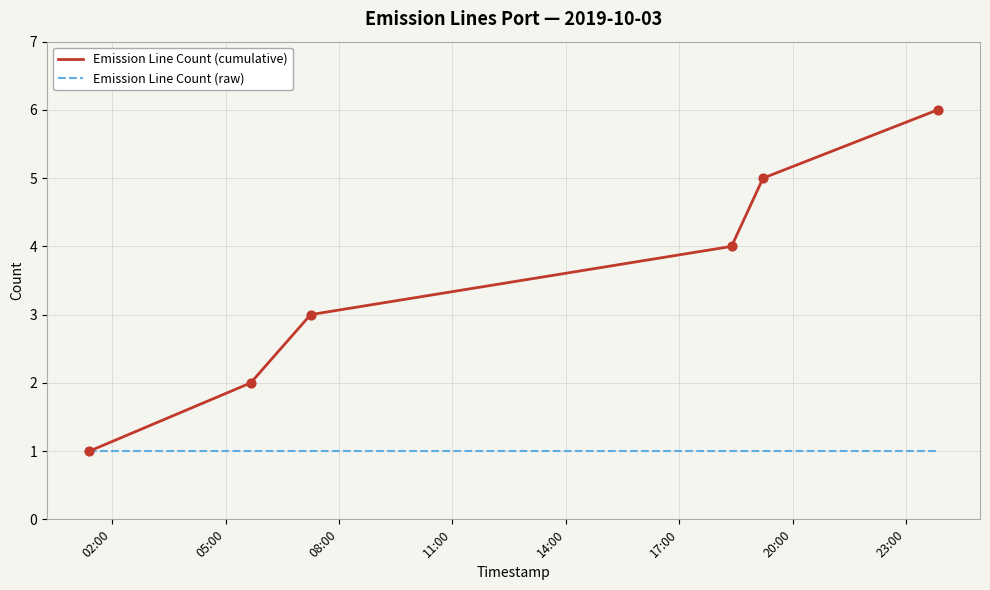

Which series has the largest total across all categories?

Emission Line Count (cumulative)